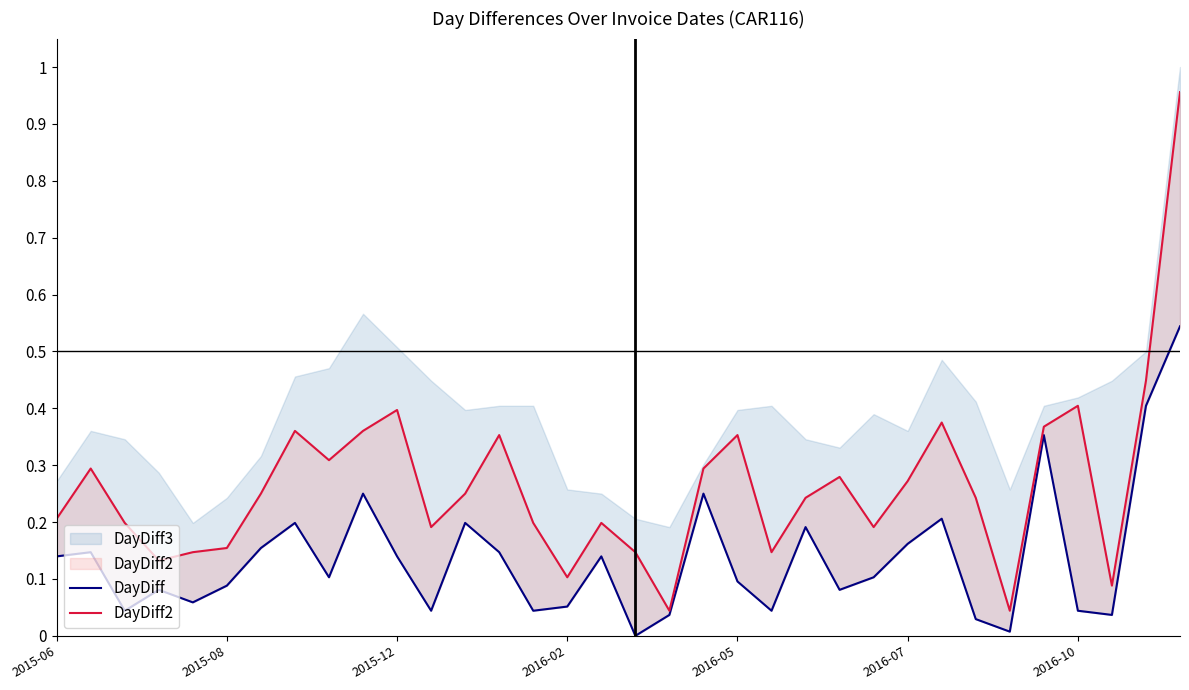

How many lines are shown in the chart?

2